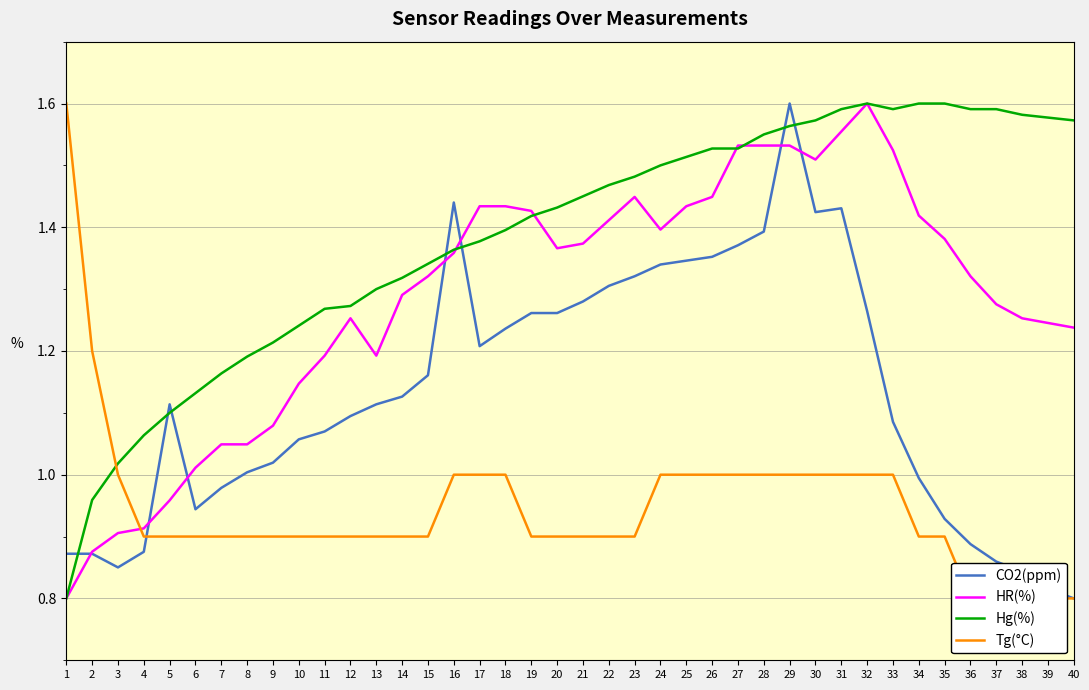

At which label does CO2(ppm) reach its minimum?

40